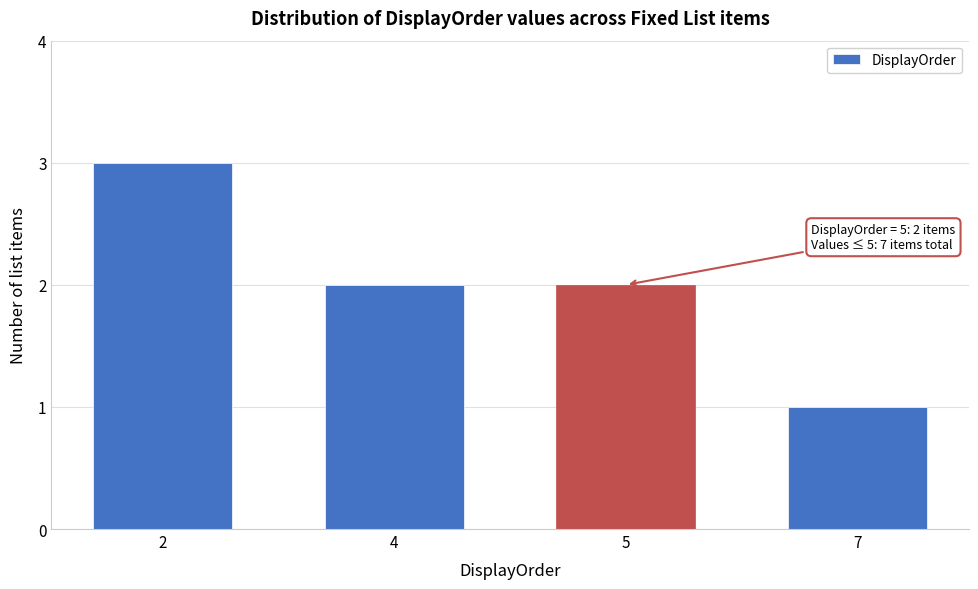

Reading right to left, list all the values displayed in this chart.

7=1	5=2	4=2	2=3